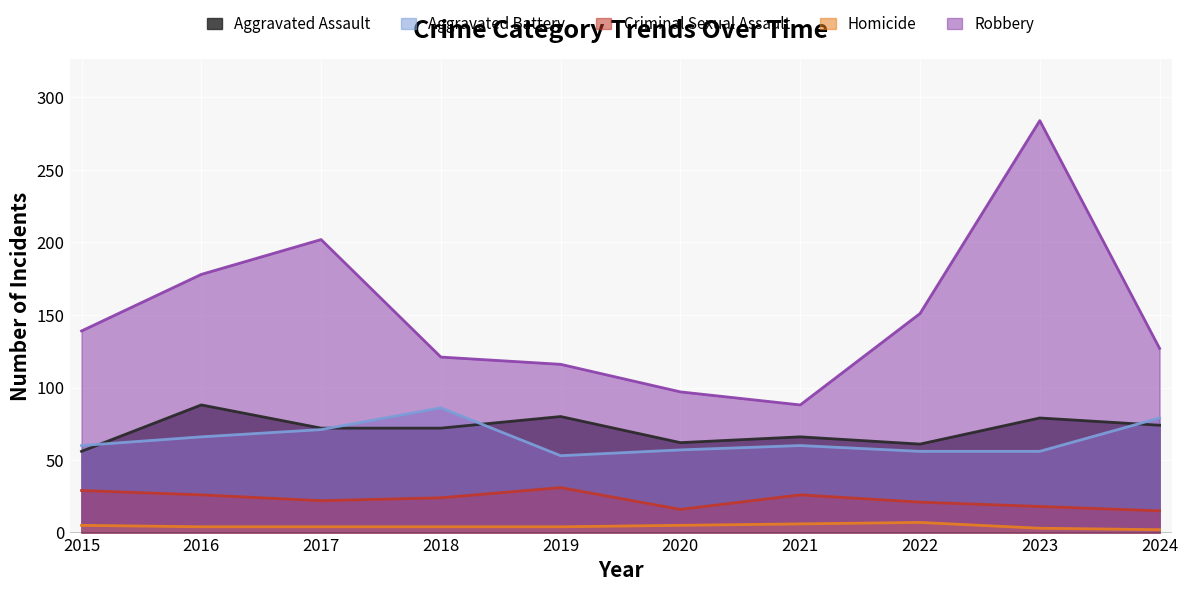

Read the Aggravated Assault value at 2021.

66